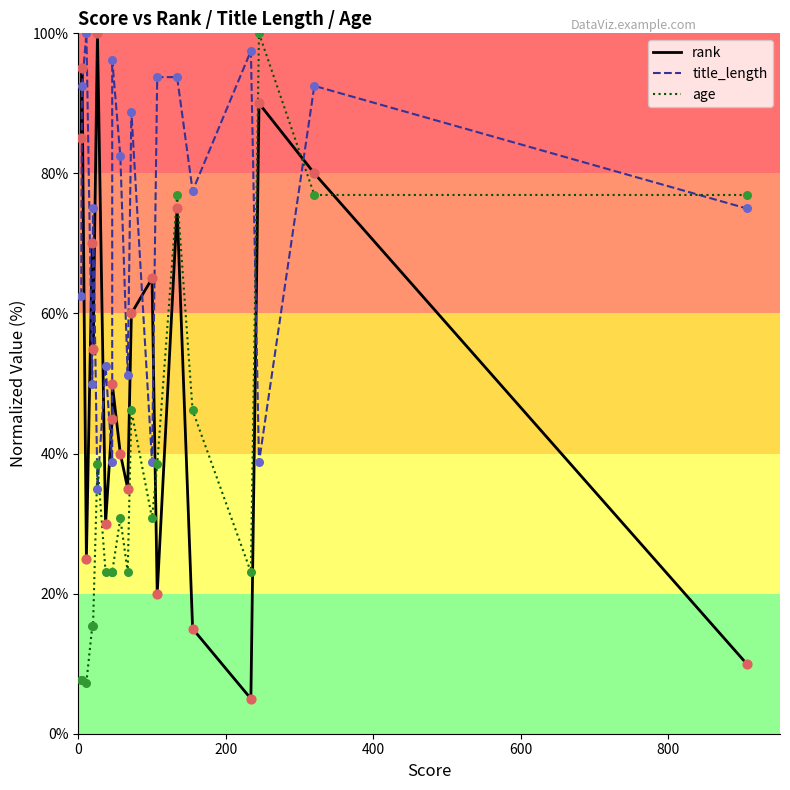

Which series reaches the maximum Y coordinate?

rank